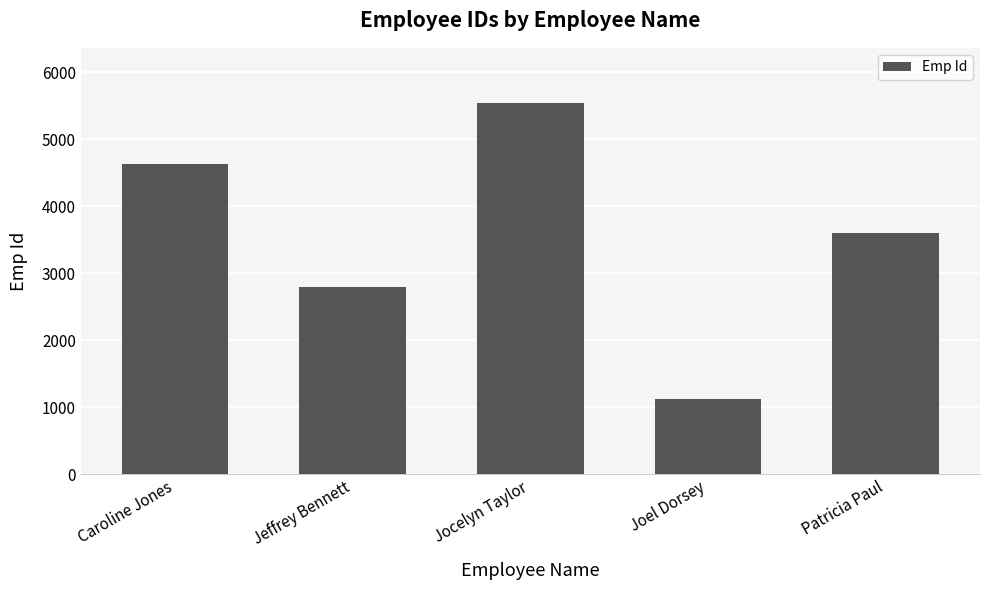

Reading left to right, extract all data points from this chart.

Caroline Jones=4632	Jeffrey Bennett=2796	Jocelyn Taylor=5532	Joel Dorsey=1121	Patricia Paul=3602